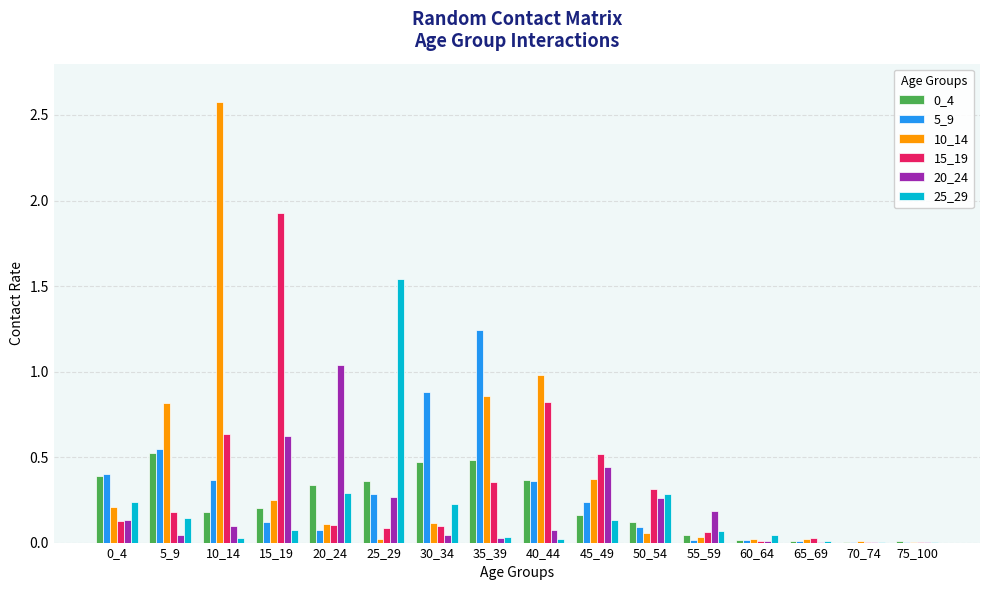

Is it true that 5_9 equals 0.4 at 10_14?

True